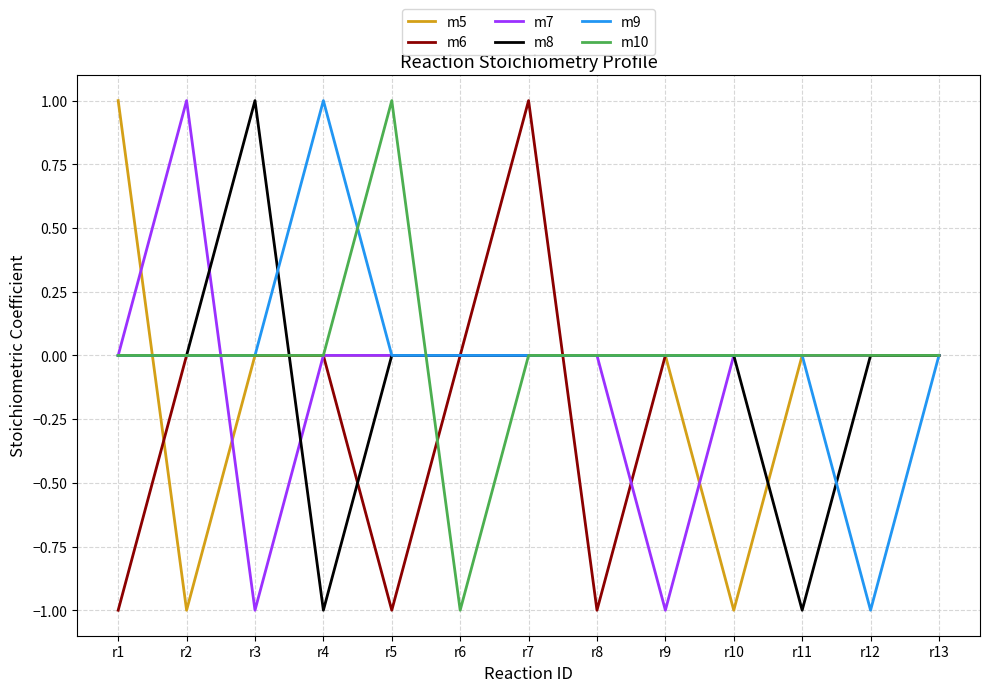

Reading left to right, list all the values displayed in this chart.

m5: 1	-1	0	0	0	0	0	0	0	-1	0	0	0
m6: -1	0	0	0	-1	0	1	-1	0	0	0	0	0
m7: 0	1	-1	0	0	0	0	0	-1	0	0	0	0
m8: 0	0	1	-1	0	0	0	0	0	0	-1	0	0
m9: 0	0	0	1	0	0	0	0	0	0	0	-1	0
m10: 0	0	0	0	1	-1	0	0	0	0	0	0	0